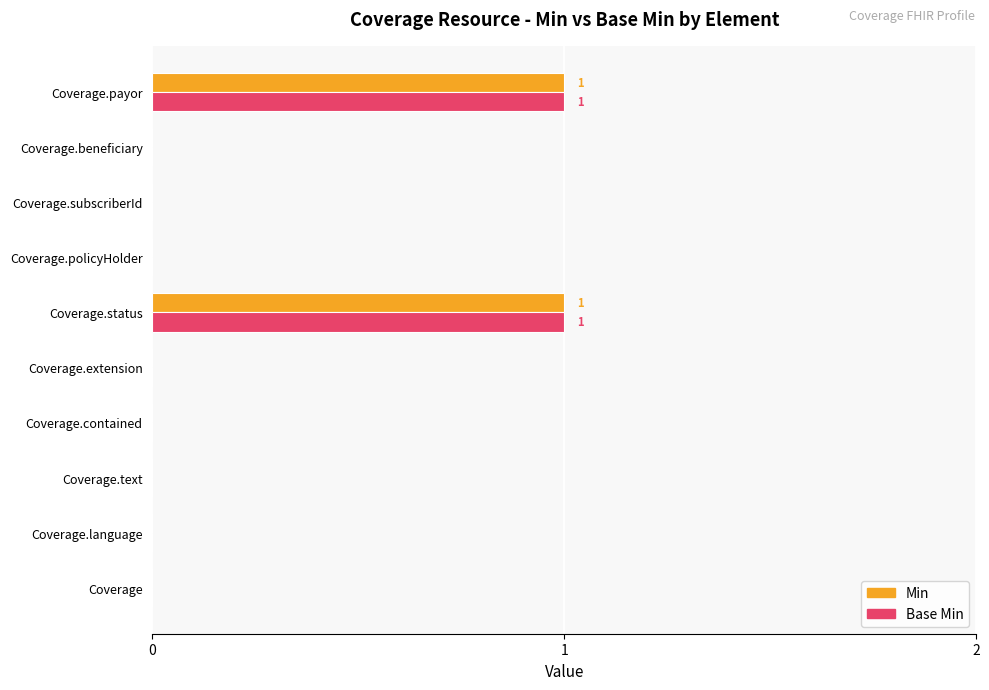

The Base Min series shows 0 at Coverage.contained. True or false?

True